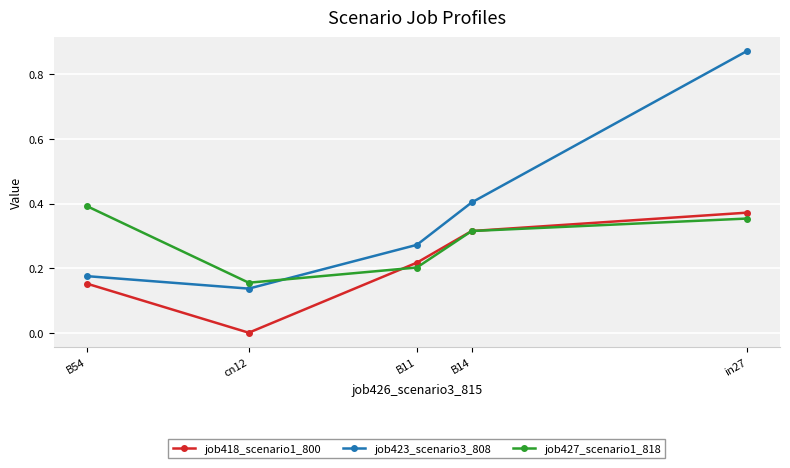

Which series has the largest total across all categories?

job423_scenario3_808